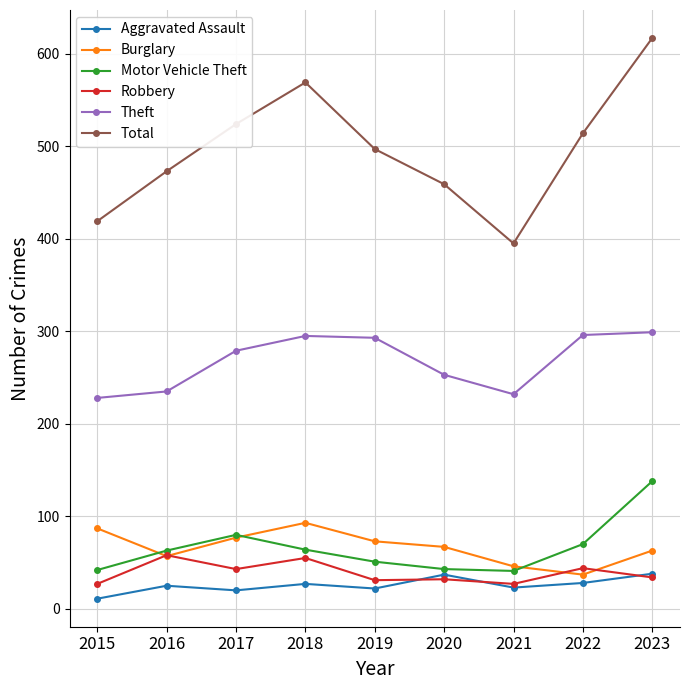

How many categories are shown in the chart?

9